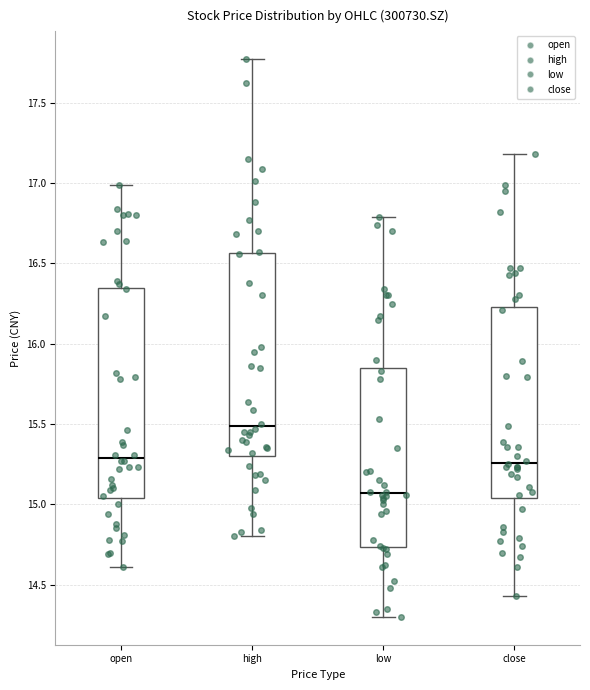

Reading left to right, transcribe this box plot: for each box, give where its median line is, the range the box spans, and where its two whiskers end, as read against the y-axis. The values are not printed on the chart, so give them approximately, as read against the axis.

open: median 15.30, box 15.05 to 16.35, whiskers 14.60 to 17.00
high: median 15.50, box 15.30 to 16.55, whiskers 14.80 to 17.75
low: median 15.05, box 14.75 to 15.85, whiskers 14.30 to 16.80
close: median 15.25, box 15.05 to 16.25, whiskers 14.45 to 17.20